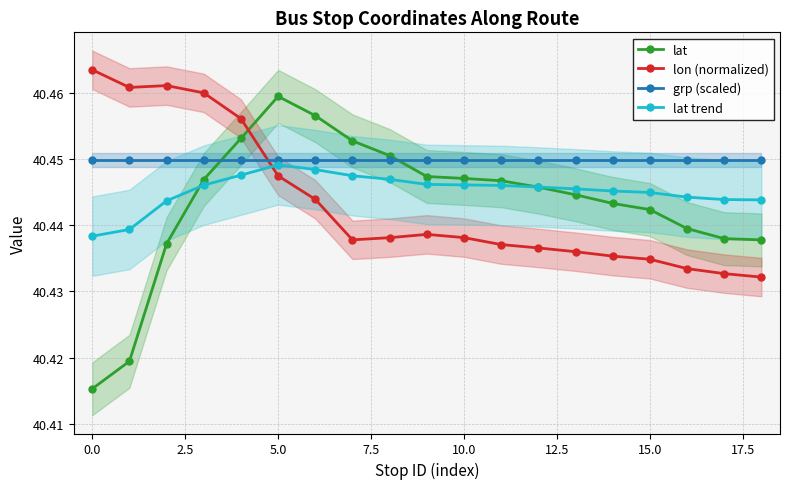

Which series has the largest total across all categories?

grp (scaled)